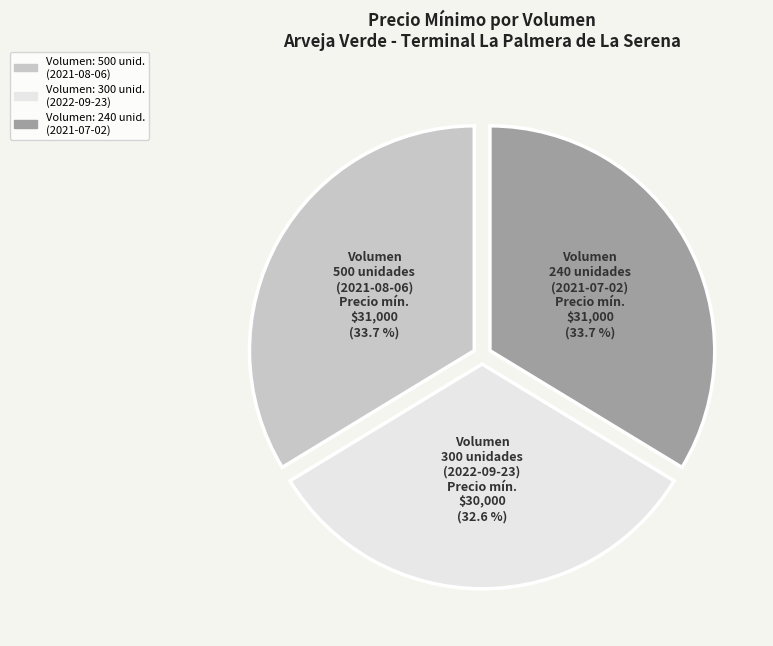

What percentage do Volumen: 240 unid. (2021-07-02) and Volumen: 500 unid. (2021-08-06) together represent?

67.4%